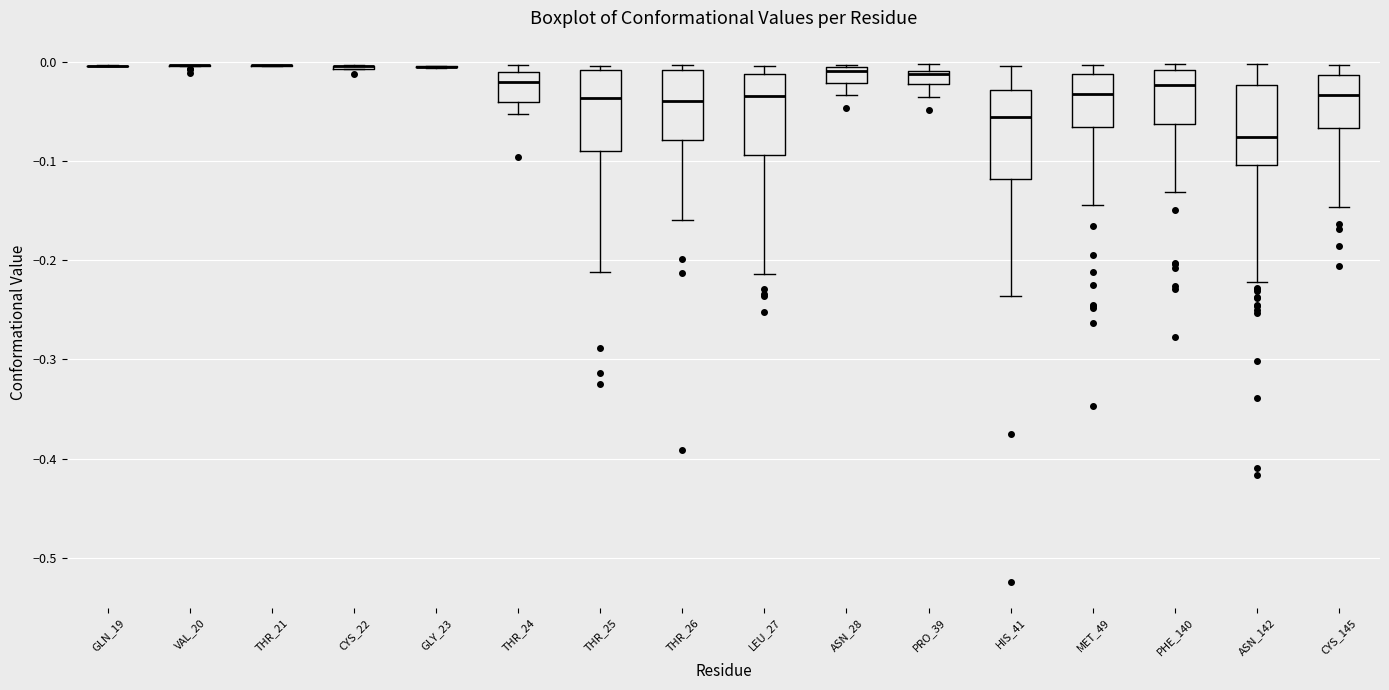

Where is the lower edge of the box for THR_24 on the y-axis? The values are not printed on the chart, so give them approximately, as read against the axis.

-0.04